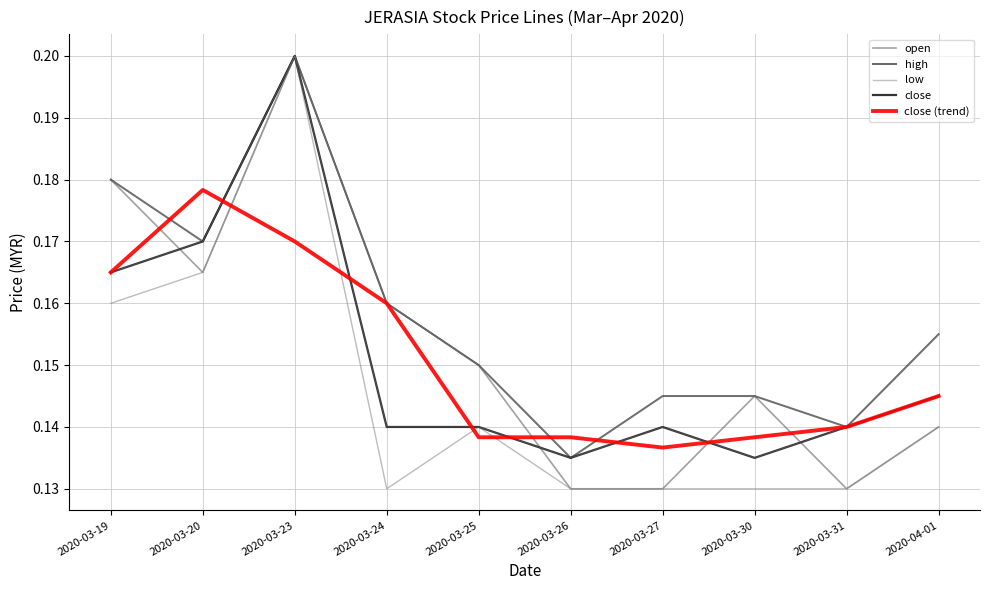

How many distinct data groups are displayed?

5